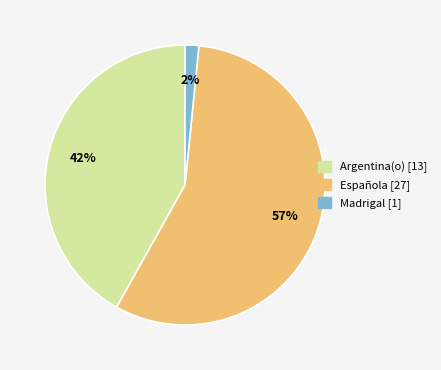

Which slice is the largest?

Española